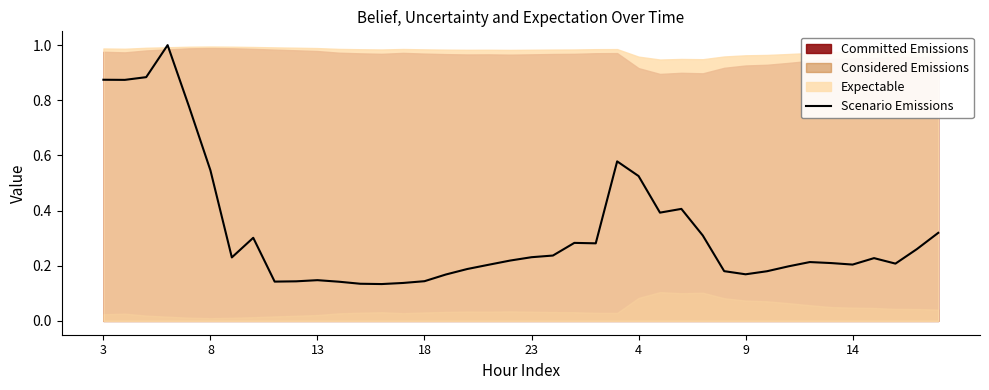

What is the smallest value displayed?

0.1